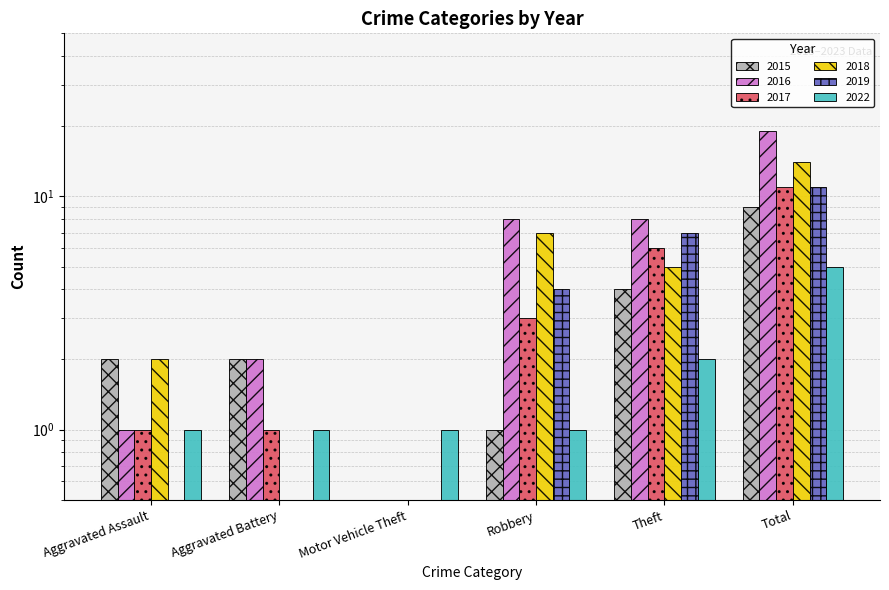

What is the maximum value shown in the chart?

19.0